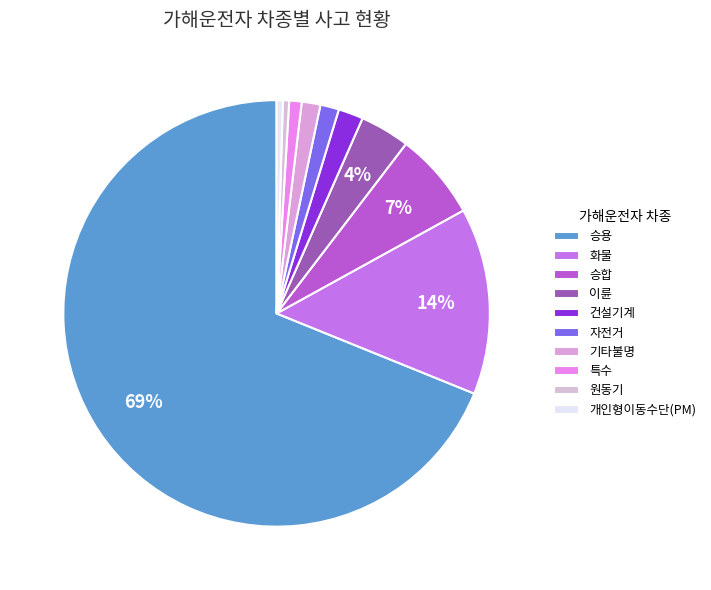

What is the ratio of the value at 승합 to the value at 원동기?

14.0